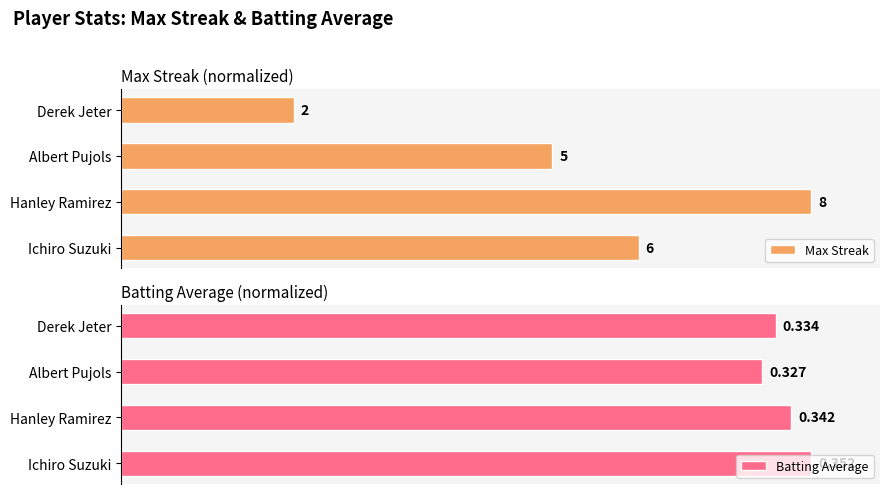

What are all the series names shown in the legend?

Max Streak, Batting Average